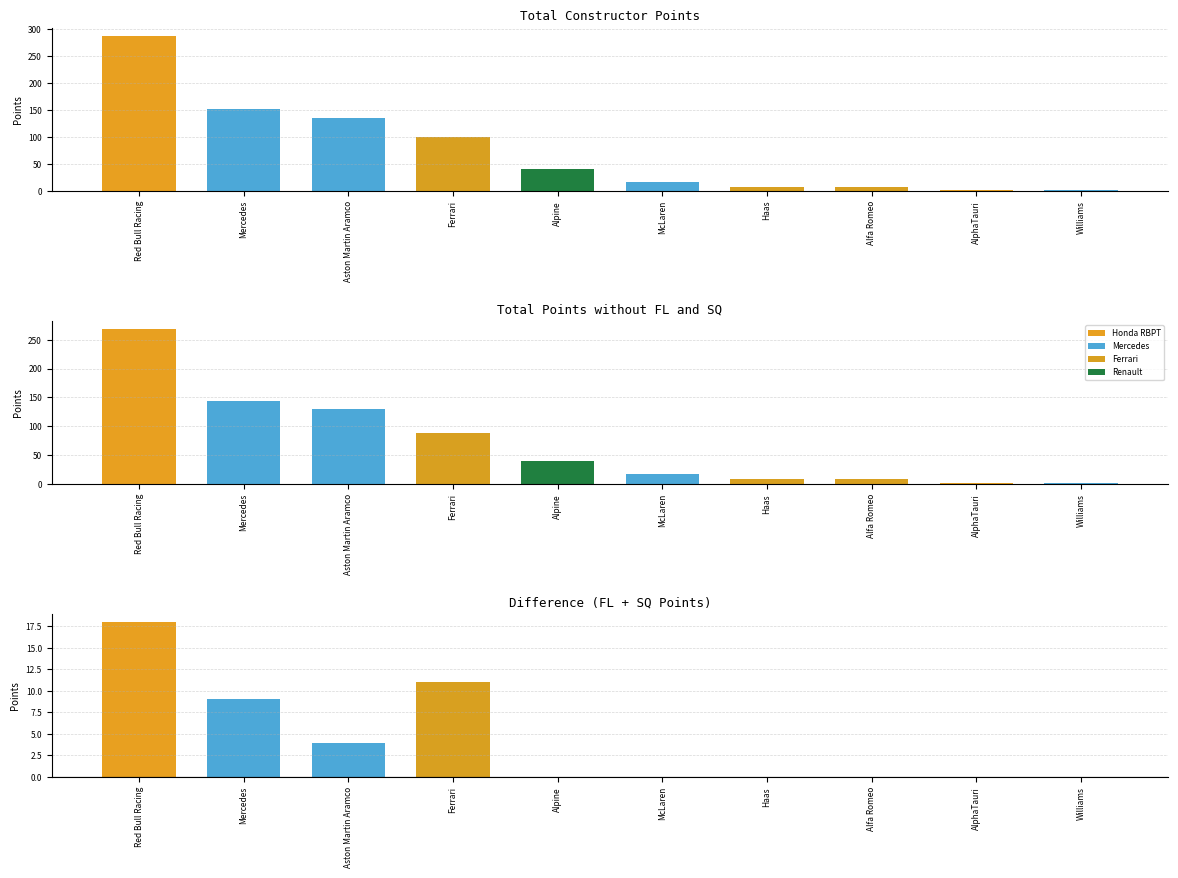

How many groups of bars are there?

10